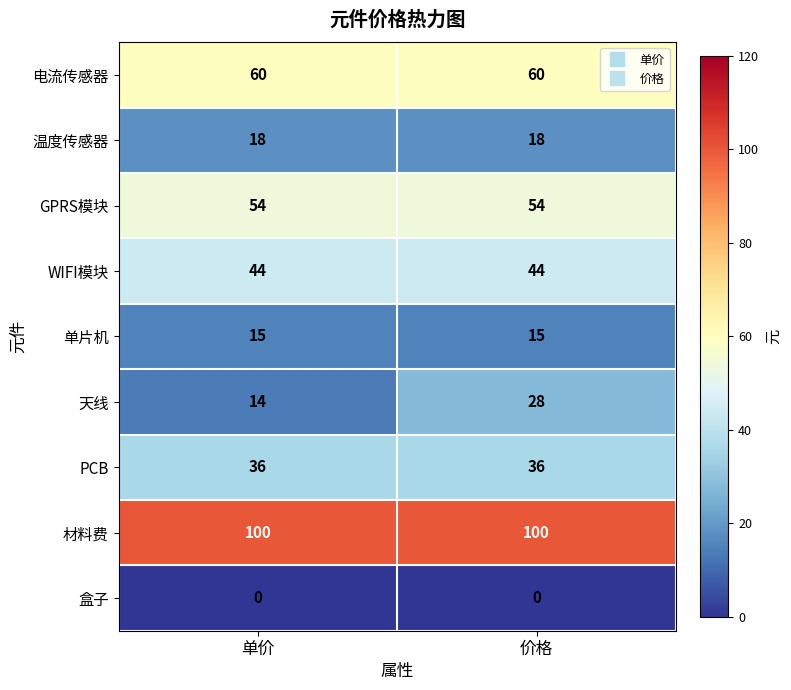

What is the total value across all series at 单价?

341